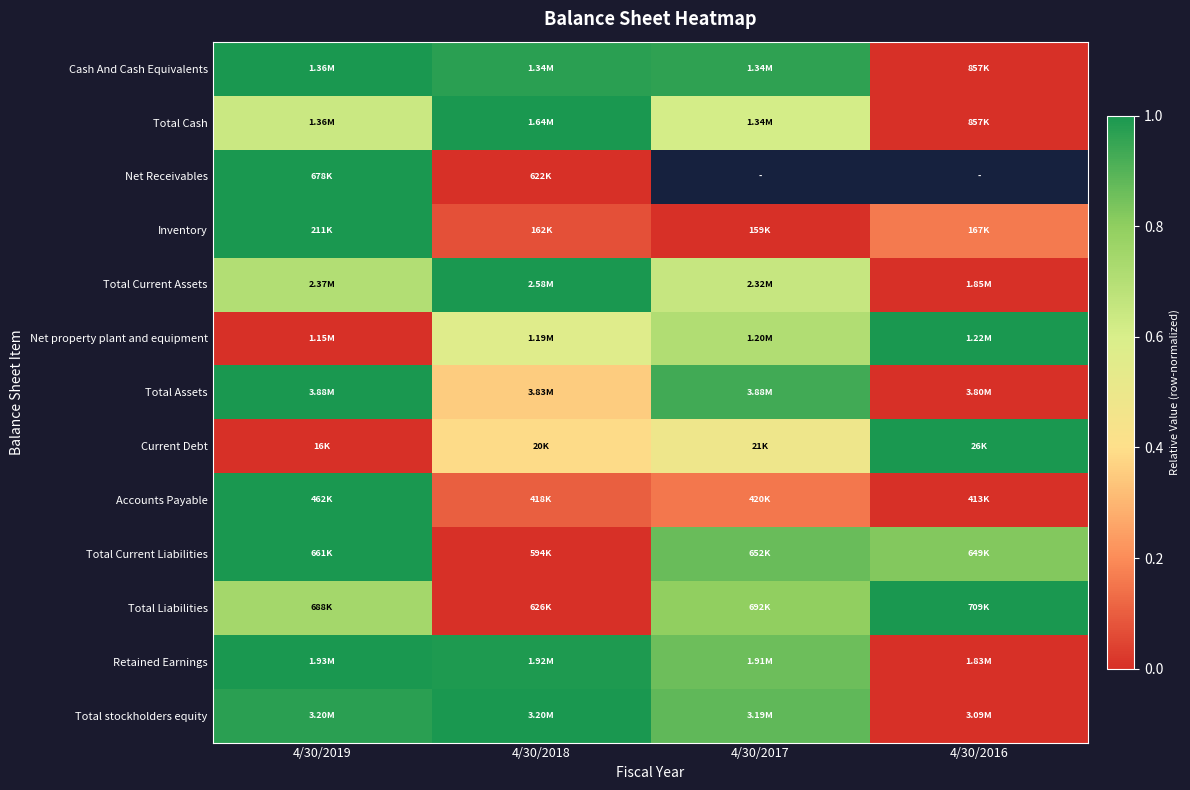

Is the value of Net Receivables at 4/30/2016 greater than the value of Total Liabilities at 4/30/2018?

No